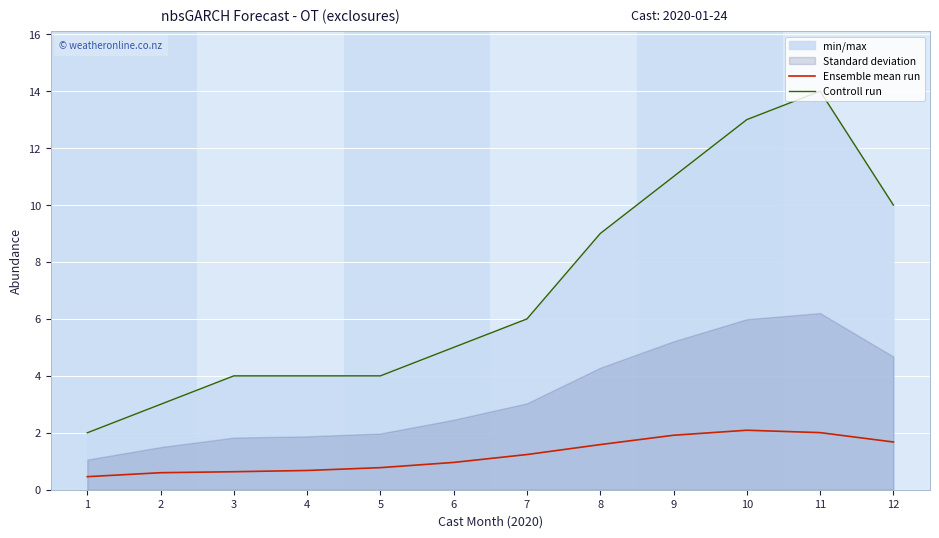

What is the value of the Controll run point at the 11th from the left?

14.0